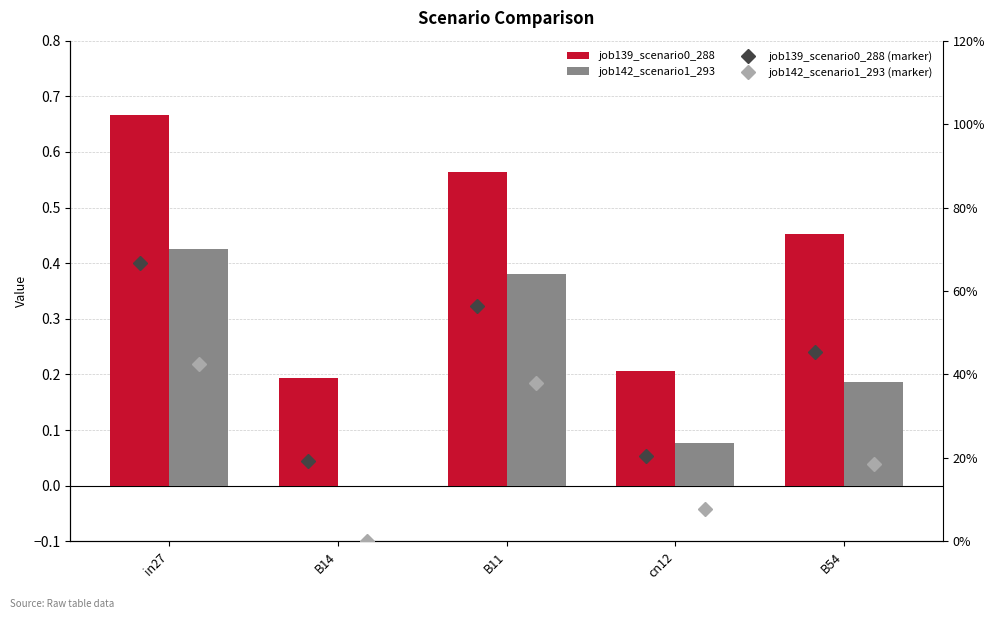

Is it true that job139_scenario0_288 (marker) equals 0.2 at B11?

False